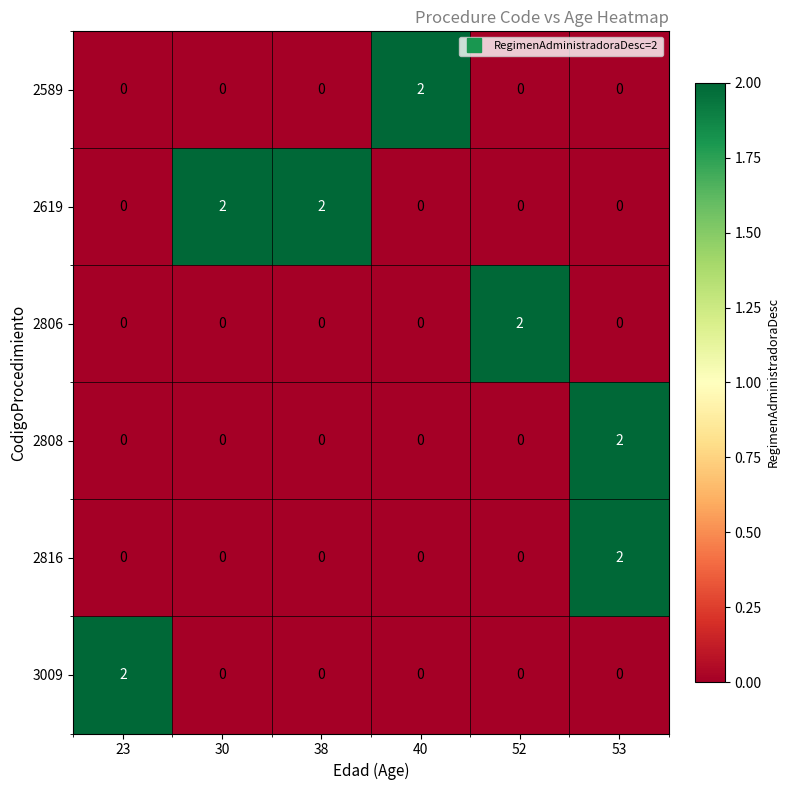

How many values in 2589 are above zero?

1